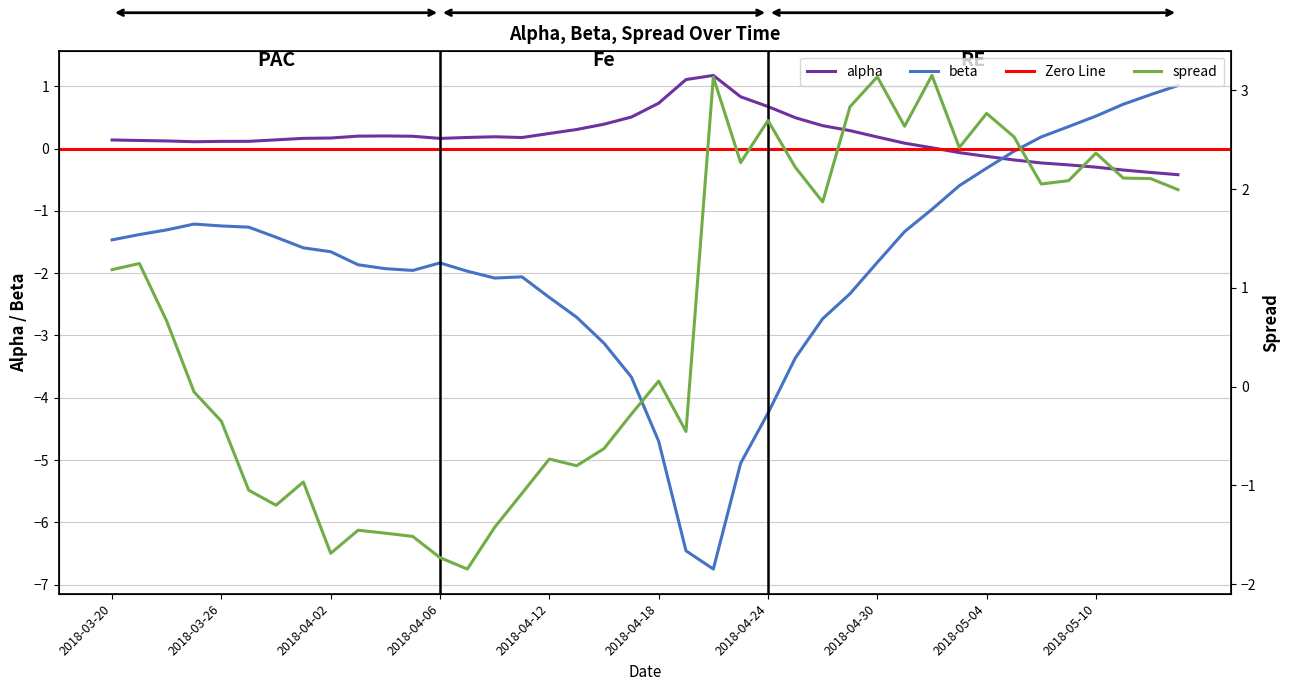

Reading left to right, extract all data points from this chart.

alpha: 2018-03-20=0.1	2018-03-21=0.1	2018-03-22=0.1	2018-03-23=0.1	2018-03-26=0.1	2018-03-27=0.1	2018-03-28=0.1	2018-03-29=0.2	2018-04-02=0.2	2018-04-03=0.2	2018-04-04=0.2	2018-04-05=0.2	2018-04-06=0.2	2018-04-09=0.2	2018-04-10=0.2	2018-04-11=0.2	2018-04-12=0.2	2018-04-13=0.3	2018-04-16=0.4	2018-04-17=0.5	2018-04-18=0.7	2018-04-19=1.1	2018-04-20=1.2	2018-04-23=0.8	2018-04-24=0.7	2018-04-25=0.5	2018-04-26=0.4	2018-04-27=0.3	2018-04-30=0.2	2018-05-01=0.1	2018-05-02=0.0	2018-05-03=-0.1	2018-05-04=-0.1	2018-05-07=-0.2	2018-05-08=-0.2	2018-05-09=-0.3	2018-05-10=-0.3	2018-05-11=-0.3	2018-05-14=-0.4	2018-05-15=-0.4
beta: 2018-03-20=-1.5	2018-03-21=-1.4	2018-03-22=-1.3	2018-03-23=-1.2	2018-03-26=-1.2	2018-03-27=-1.3	2018-03-28=-1.4	2018-03-29=-1.6	2018-04-02=-1.7	2018-04-03=-1.9	2018-04-04=-1.9	2018-04-05=-2.0	2018-04-06=-1.8	2018-04-09=-2.0	2018-04-10=-2.1	2018-04-11=-2.1	2018-04-12=-2.4	2018-04-13=-2.7	2018-04-16=-3.1	2018-04-17=-3.7	2018-04-18=-4.7	2018-04-19=-6.5	2018-04-20=-6.8	2018-04-23=-5.1	2018-04-24=-4.2	2018-04-25=-3.4	2018-04-26=-2.7	2018-04-27=-2.3	2018-04-30=-1.8	2018-05-01=-1.3	2018-05-02=-1.0	2018-05-03=-0.6	2018-05-04=-0.3	2018-05-07=-0.0	2018-05-08=0.2	2018-05-09=0.4	2018-05-10=0.5	2018-05-11=0.7	2018-05-14=0.9	2018-05-15=1.0
spread: 2018-03-20=1.2	2018-03-21=1.2	2018-03-22=0.7	2018-03-23=-0.1	2018-03-26=-0.4	2018-03-27=-1.0	2018-03-28=-1.2	2018-03-29=-1.0	2018-04-02=-1.7	2018-04-03=-1.5	2018-04-04=-1.5	2018-04-05=-1.5	2018-04-06=-1.7	2018-04-09=-1.8	2018-04-10=-1.4	2018-04-11=-1.1	2018-04-12=-0.7	2018-04-13=-0.8	2018-04-16=-0.6	2018-04-17=-0.3	2018-04-18=0.1	2018-04-19=-0.5	2018-04-20=3.1	2018-04-23=2.3	2018-04-24=2.7	2018-04-25=2.2	2018-04-26=1.9	2018-04-27=2.8	2018-04-30=3.1	2018-05-01=2.6	2018-05-02=3.2	2018-05-03=2.4	2018-05-04=2.8	2018-05-07=2.5	2018-05-08=2.1	2018-05-09=2.1	2018-05-10=2.4	2018-05-11=2.1	2018-05-14=2.1	2018-05-15=2.0